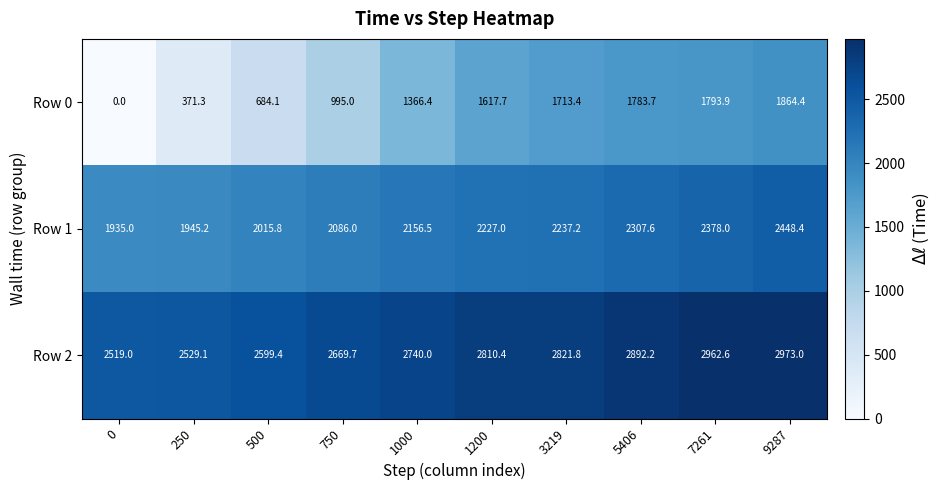

Which series has the largest range (max minus min)?

Row 0